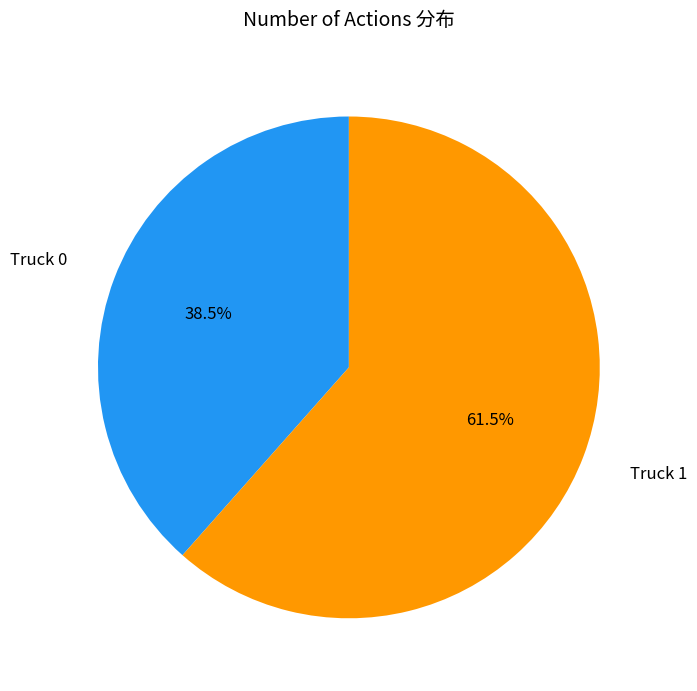

Is there any slice that represents more than half of the pie?

Yes